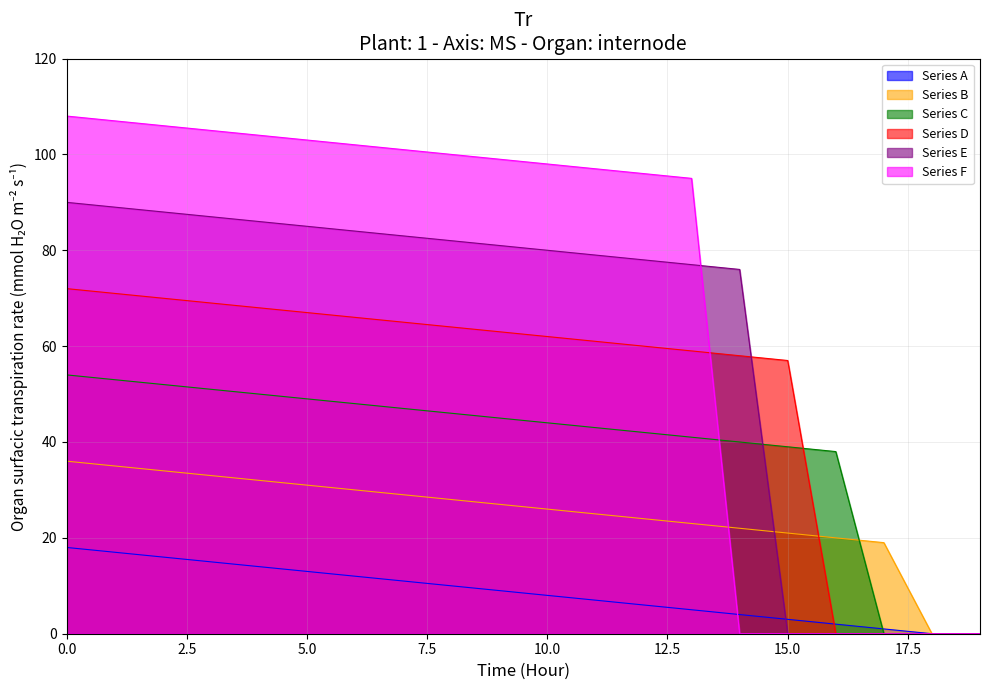

Where is Series D nearest to the value 36?

15.0